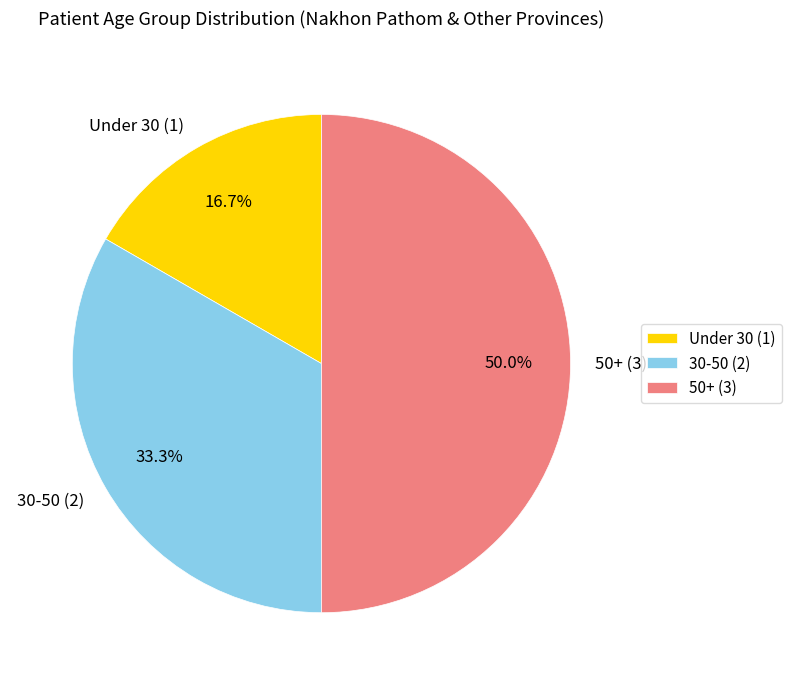

Rank the categories by value from lowest to highest.

Under 30 (1), 30-50 (2), 50+ (3)